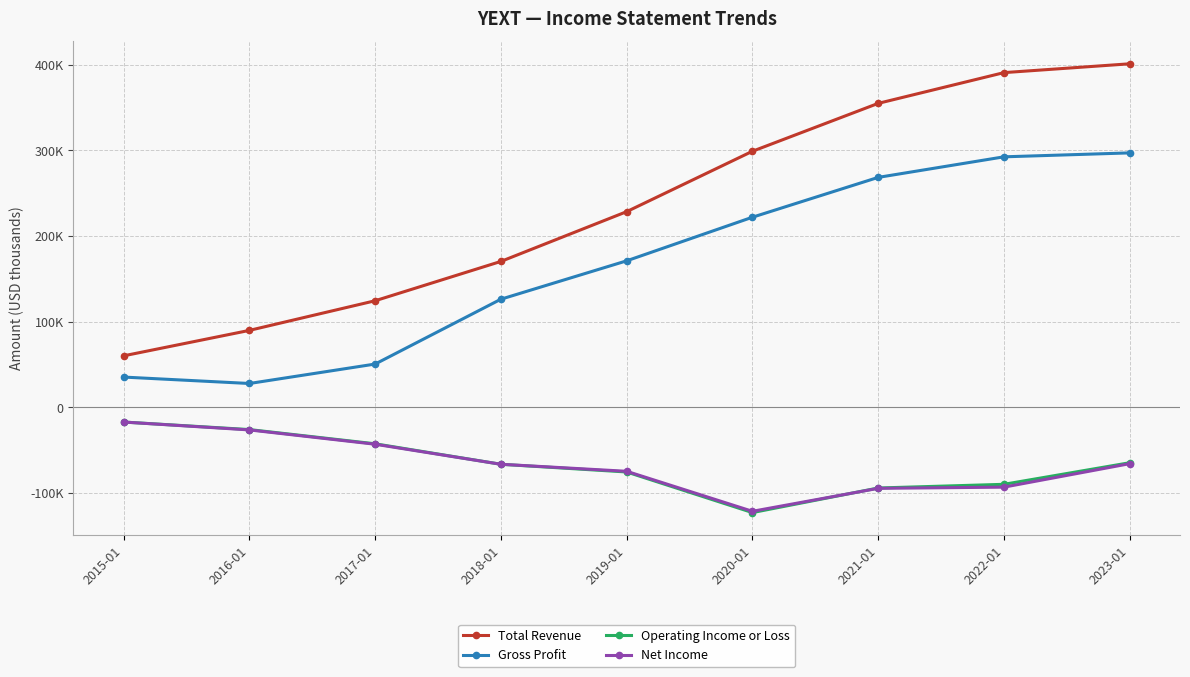

What are all the series names shown in the legend?

Total Revenue, Gross Profit, Operating Income or Loss, Net Income